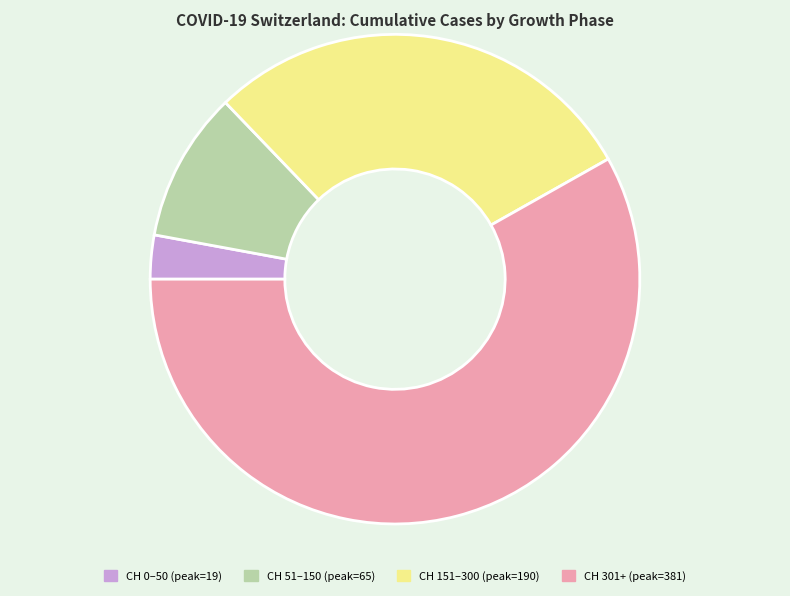

How many segments does this pie chart have?

4